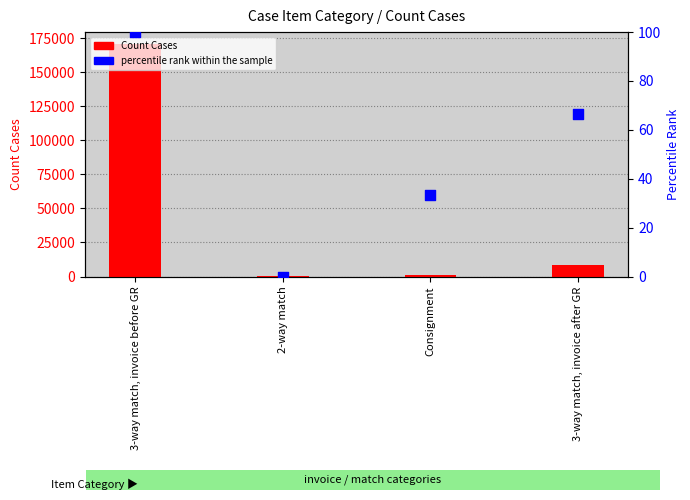

Which series has the widest spread of Y values?

Count Cases